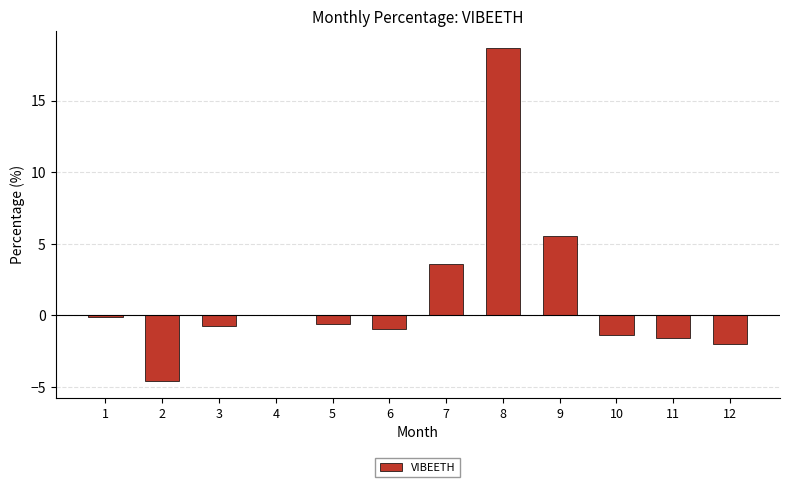

The value at 6 is -1.0. True or false?

True